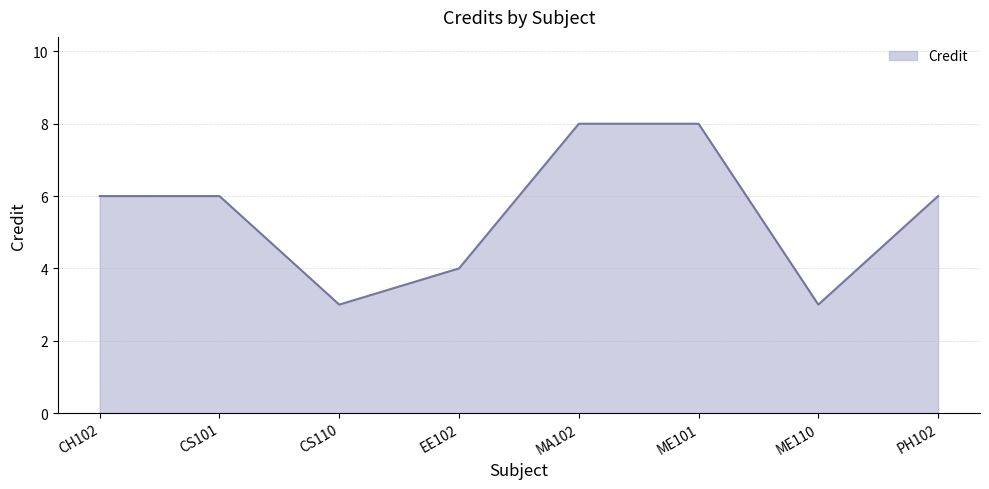

What position from the right is MA102?

4